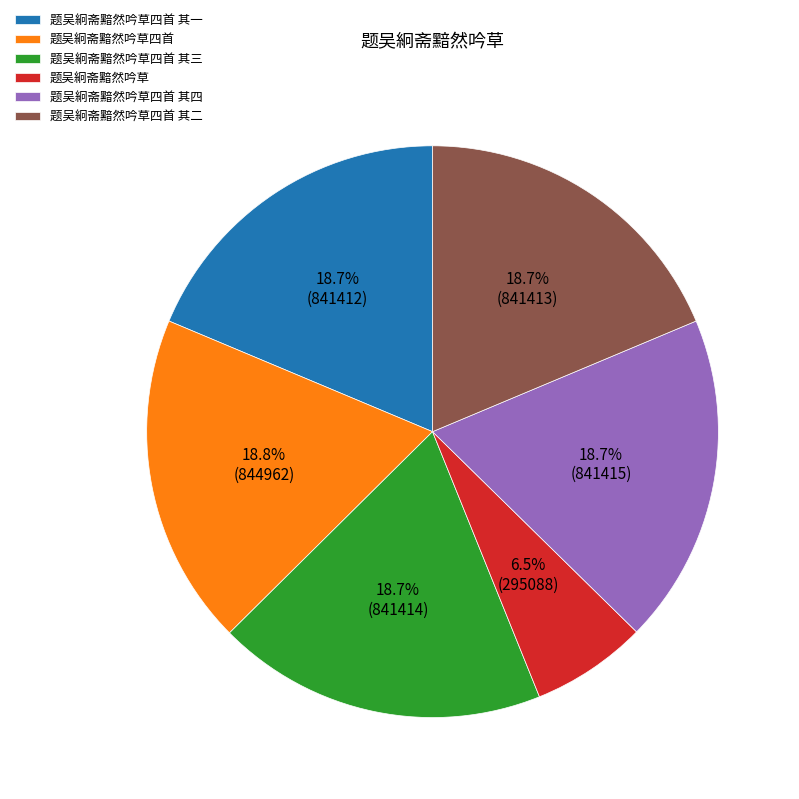

Is there a majority slice in this chart?

No